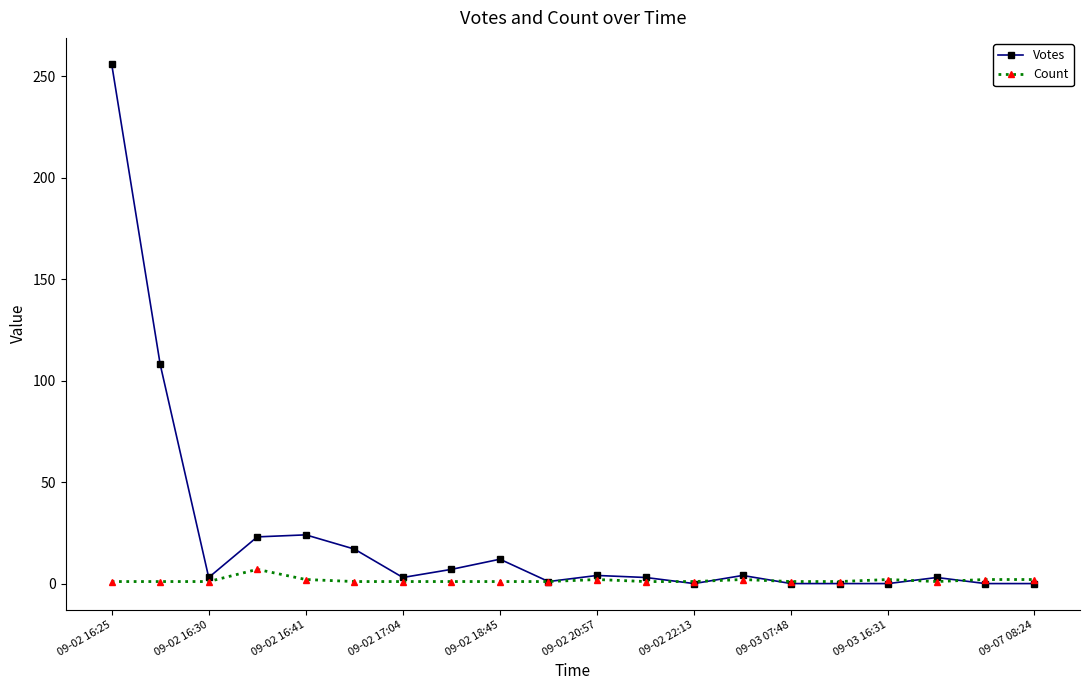

List the series in order of their overall mean, lowest first.

Count, Votes